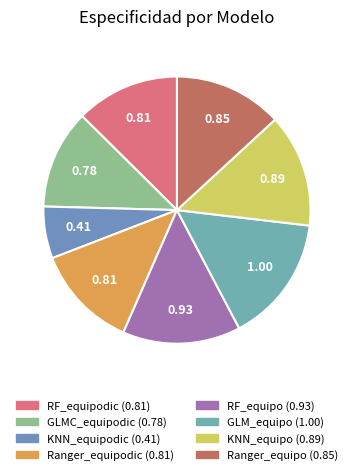

How many segments does this pie chart have?

8